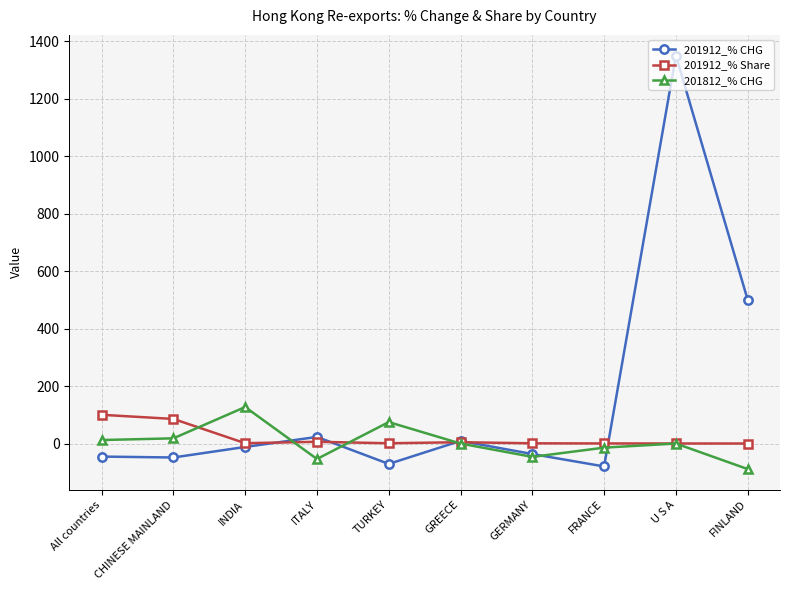

Which series has the largest range (max minus min)?

201912_% CHG